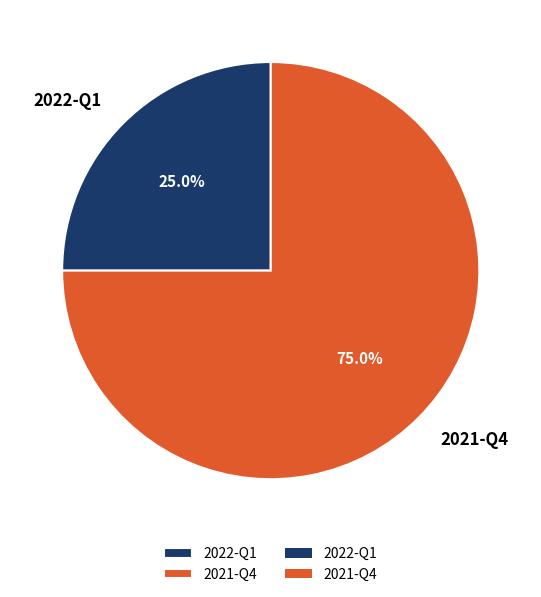

The 2022-Q1 slice represents 25% of the pie. True or false?

True